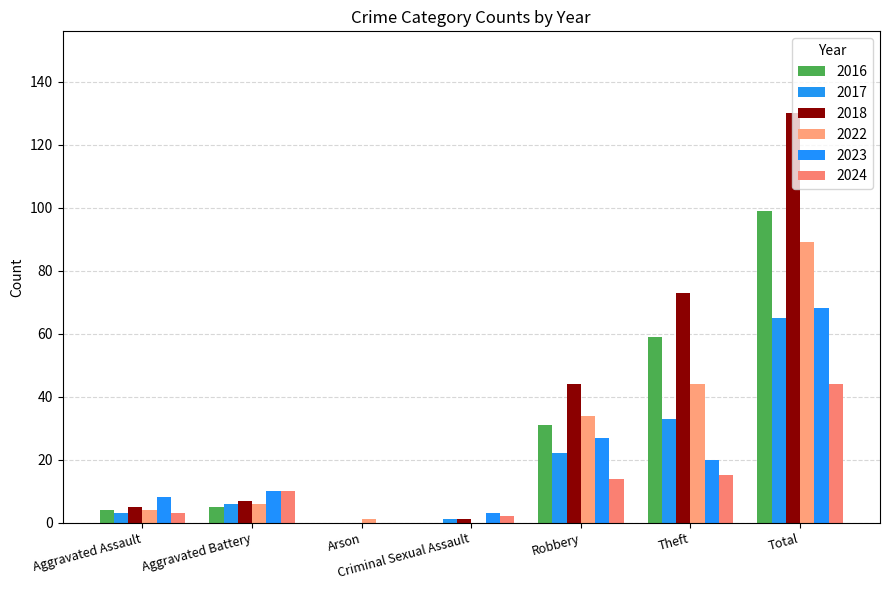

The 2016 series shows 6 at Aggravated Assault. True or false?

False